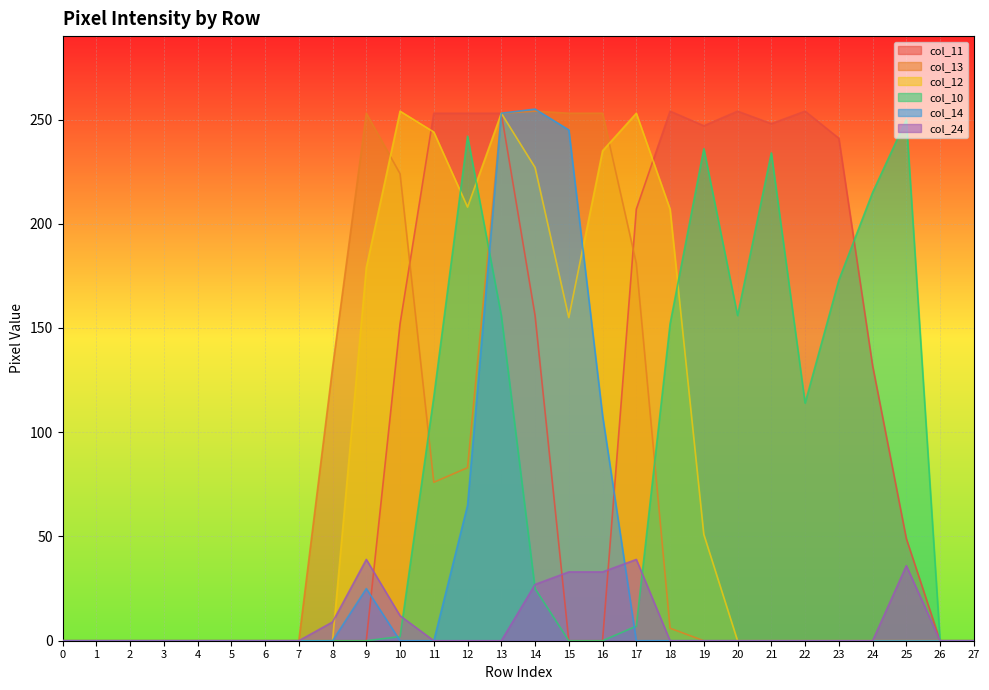

Is it true that col_12 equals 253 at 17?

True